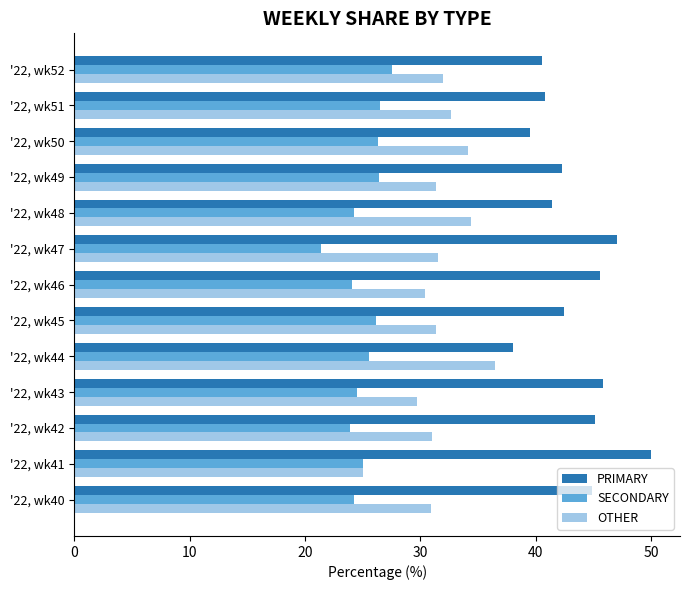

What is the difference between the highest and lowest values at '22, wk46?

21.4